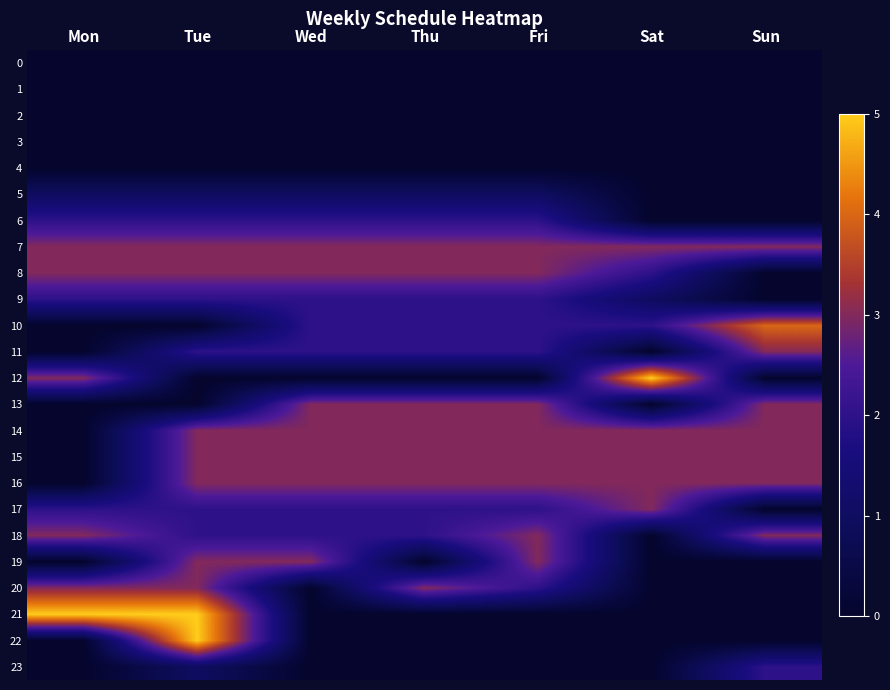

What is the greatest value displayed?

5